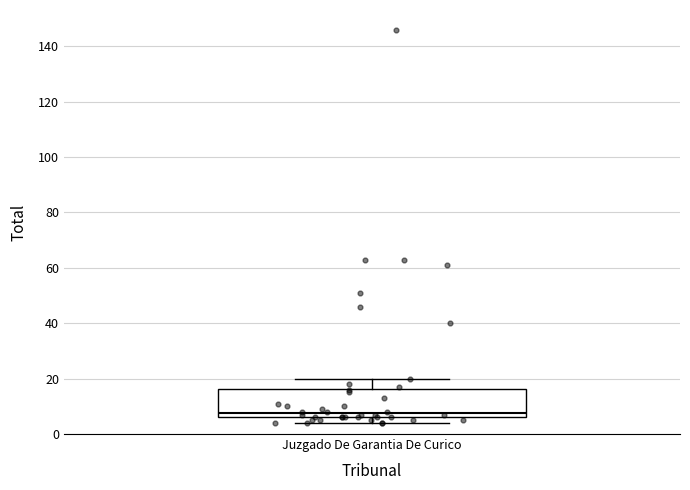

Transcribe this box plot: give where the median line is, the range the box spans, and where the two whiskers end, as read against the y-axis. The values are not printed on the chart, so give them approximately, as read against the axis.

median 8, box 6 to 16, whiskers 4 to 20